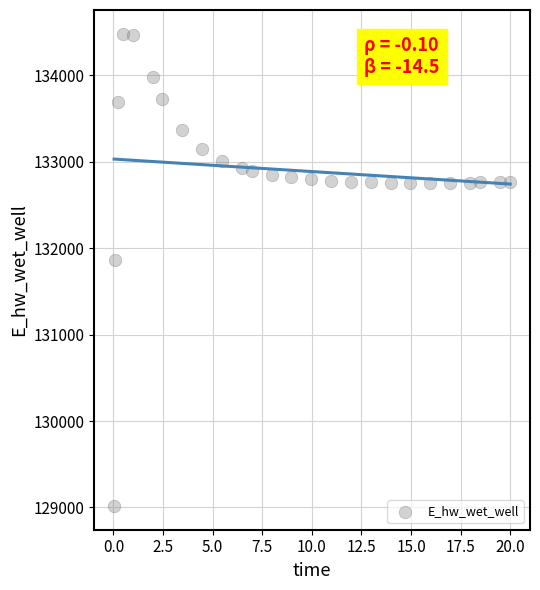

What is the range of X values (max minus min)?

20.0